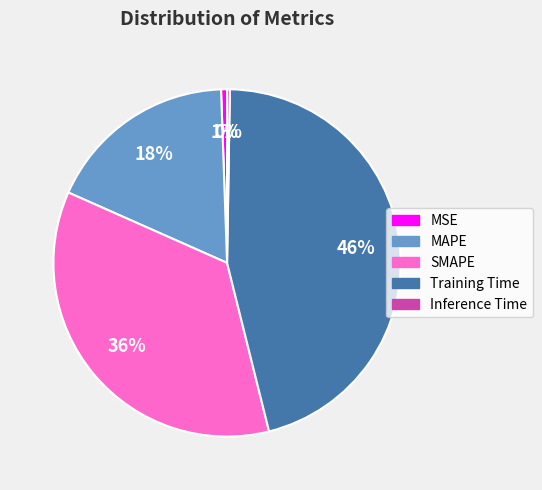

What percentage is the MAPE slice, to the nearest percent?

18%